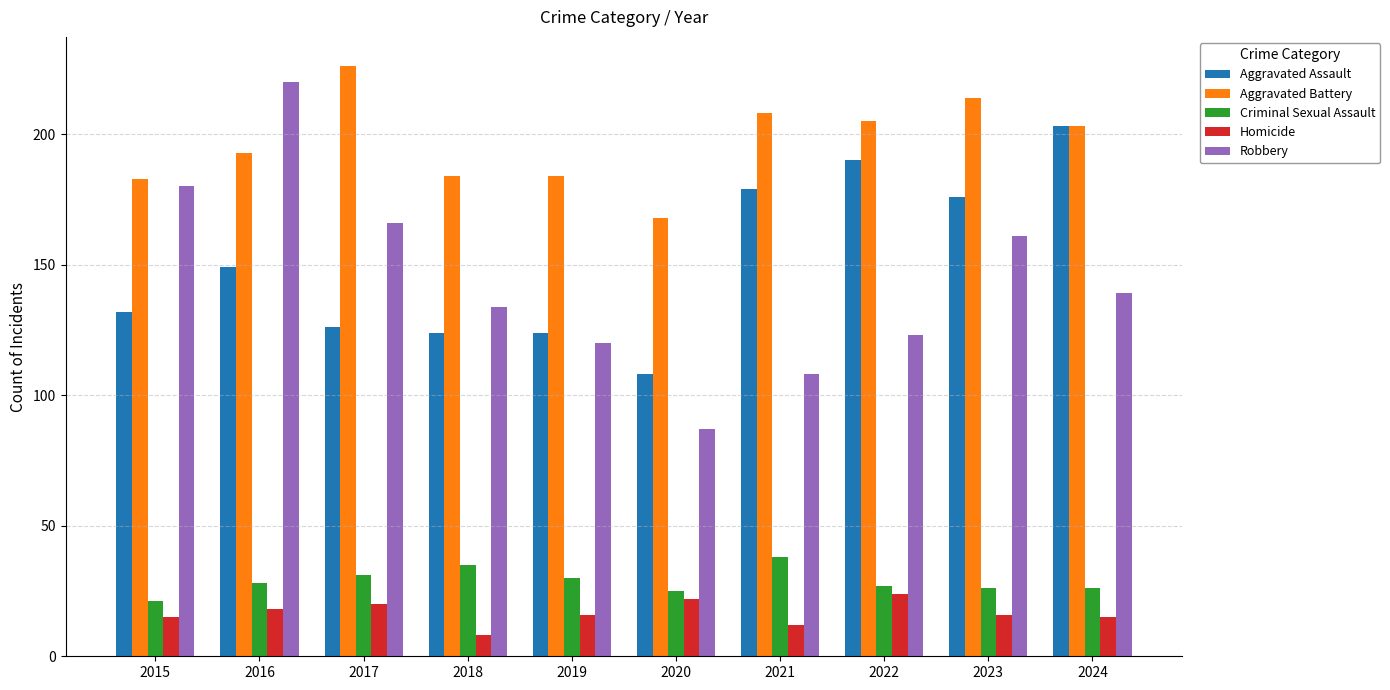

Reading left to right, transcribe all the data shown in this chart.

Aggravated Assault: 2015=132	2016=149	2017=126	2018=124	2019=124	2020=108	2021=179	2022=190	2023=176	2024=203
Aggravated Battery: 2015=183	2016=193	2017=226	2018=184	2019=184	2020=168	2021=208	2022=205	2023=214	2024=203
Criminal Sexual Assault: 2015=21	2016=28	2017=31	2018=35	2019=30	2020=25	2021=38	2022=27	2023=26	2024=26
Homicide: 2015=15	2016=18	2017=20	2018=8	2019=16	2020=22	2021=12	2022=24	2023=16	2024=15
Robbery: 2015=180	2016=220	2017=166	2018=134	2019=120	2020=87	2021=108	2022=123	2023=161	2024=139